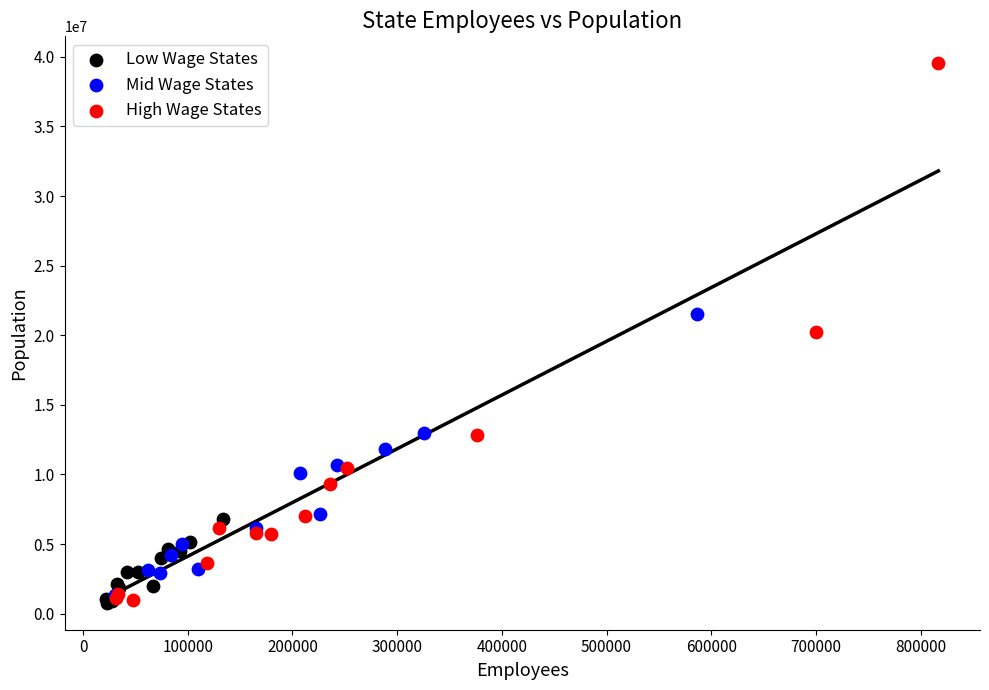

Which series contains the highest Y value?

High Wage States